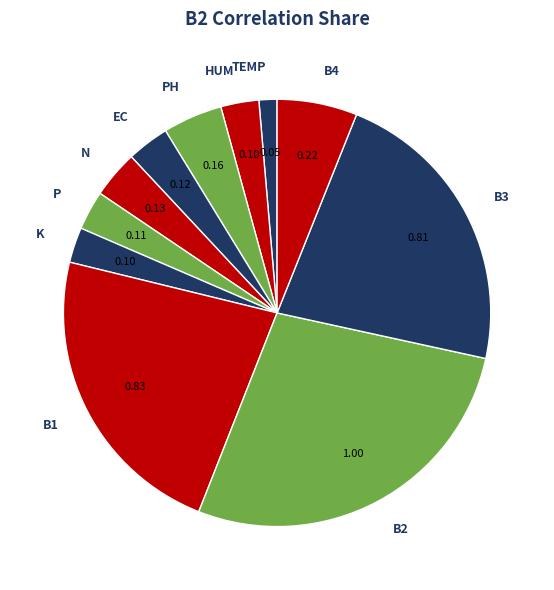

How many segments does this pie chart have?

11